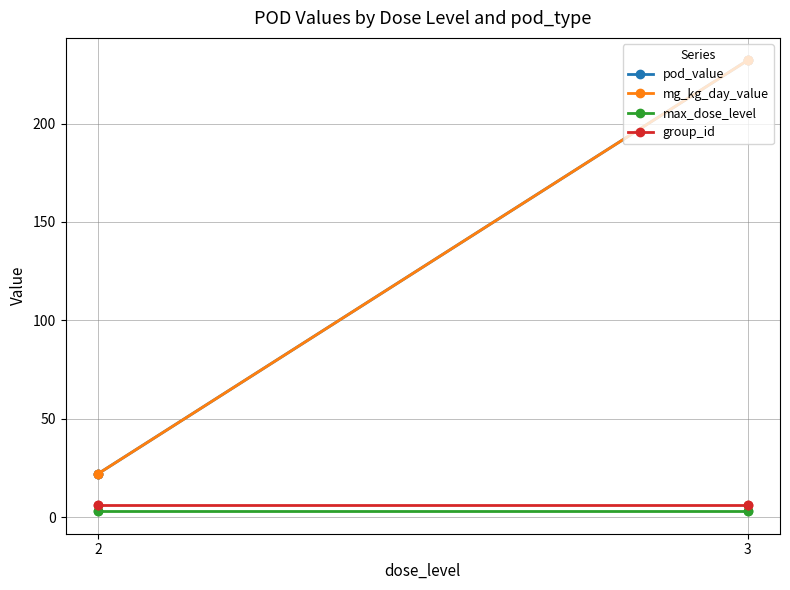

Which series has the widest spread of values?

pod_value